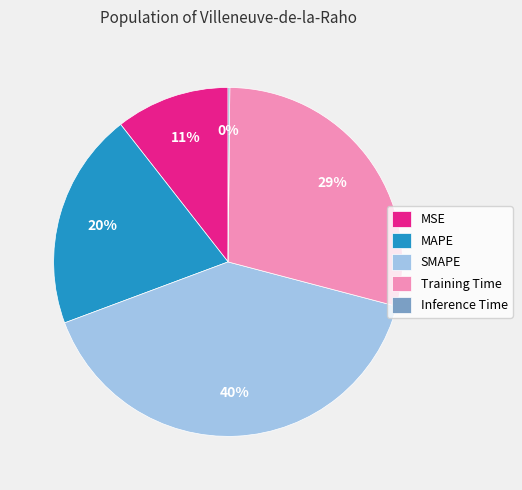

Which slice is the largest?

SMAPE